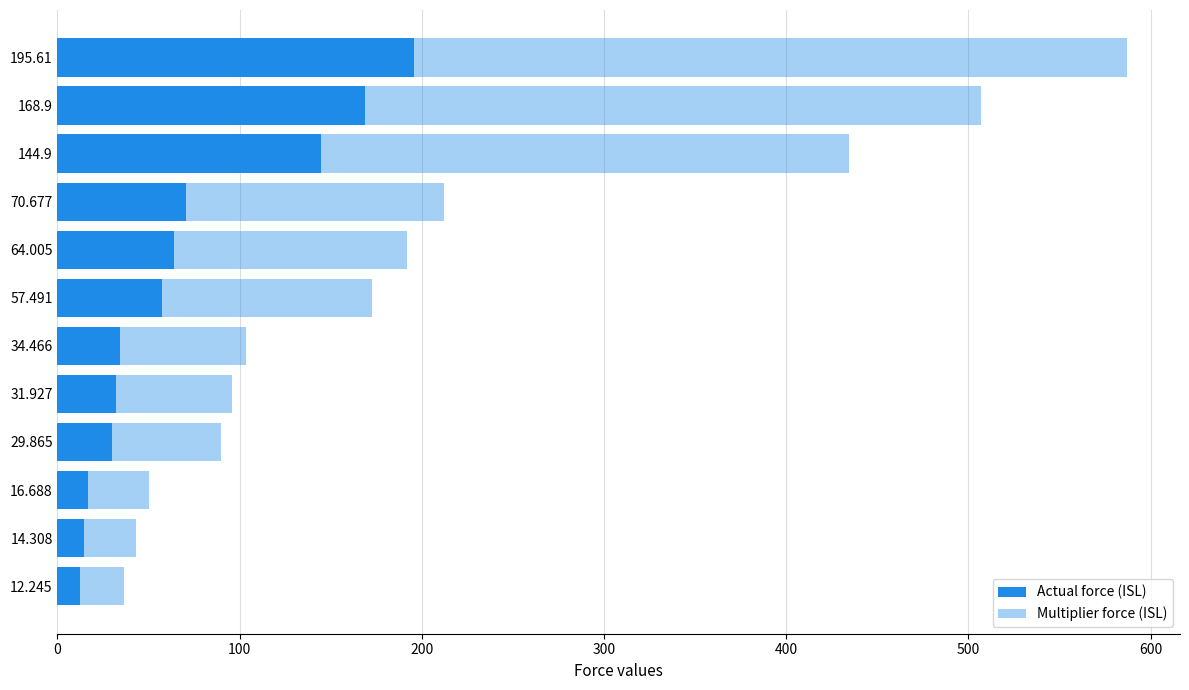

How many categories are shown in the chart?

12